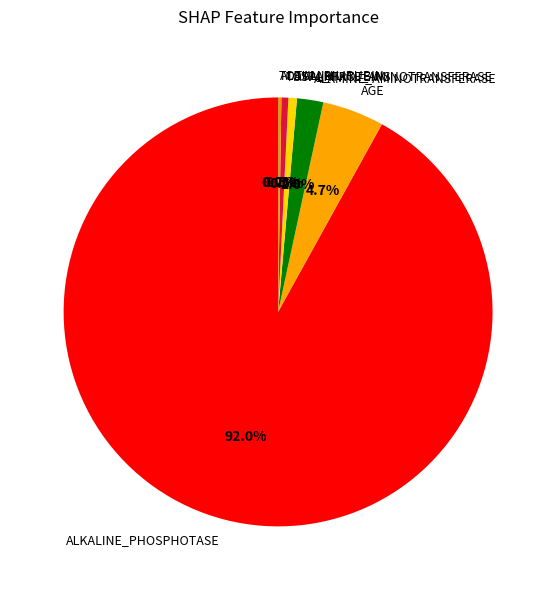

Which slice represents more than half of the pie?

ALKALINE_PHOSPHOTASE